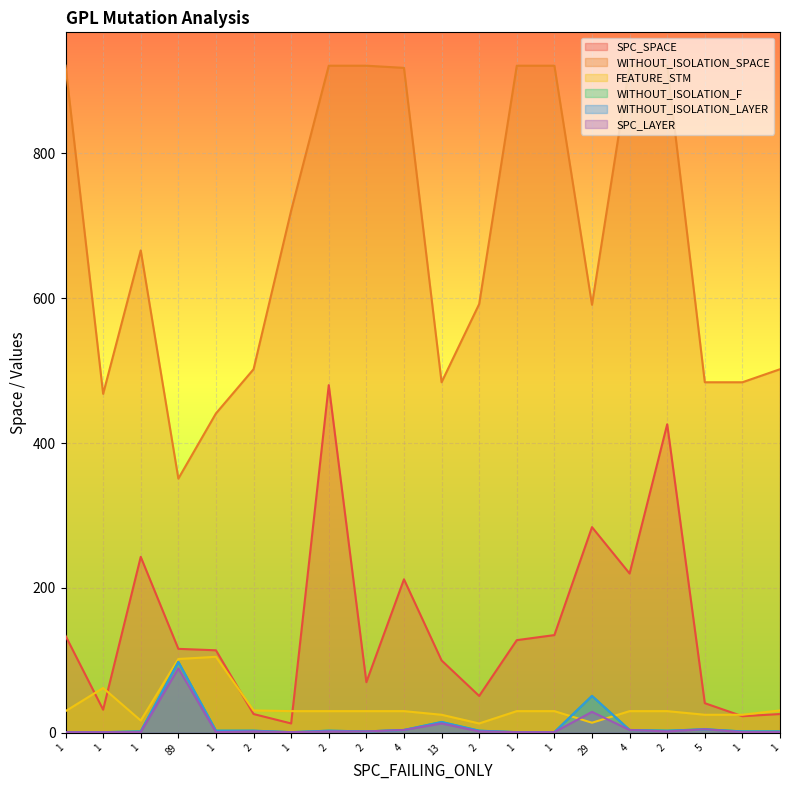

Read the WITHOUT_ISOLATION_LAYER value at 13, to the nearest 5.

15